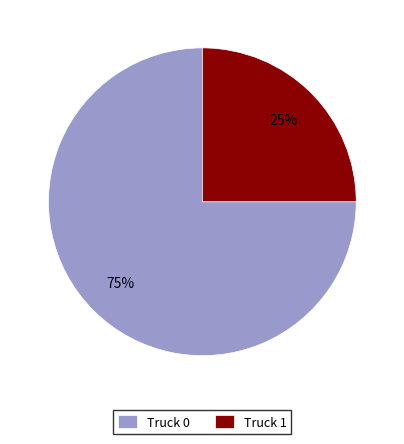

Is it true that Truck 1 is 14% of the pie?

False